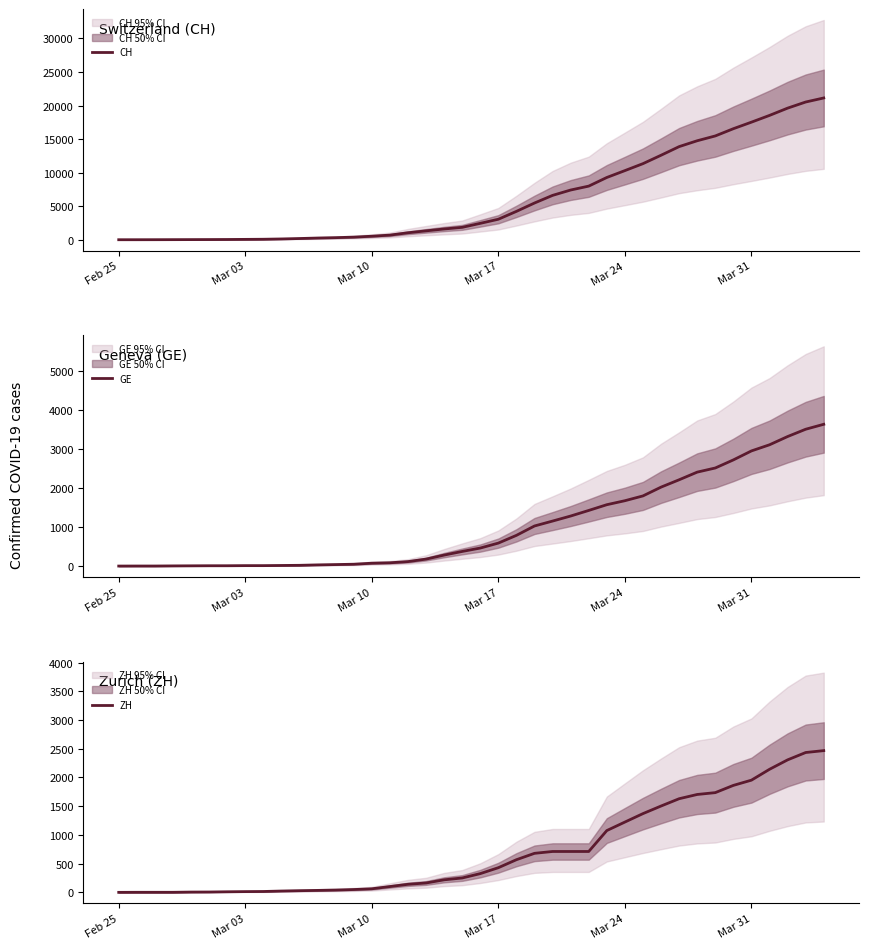

What is the minimum value for ZH?

1